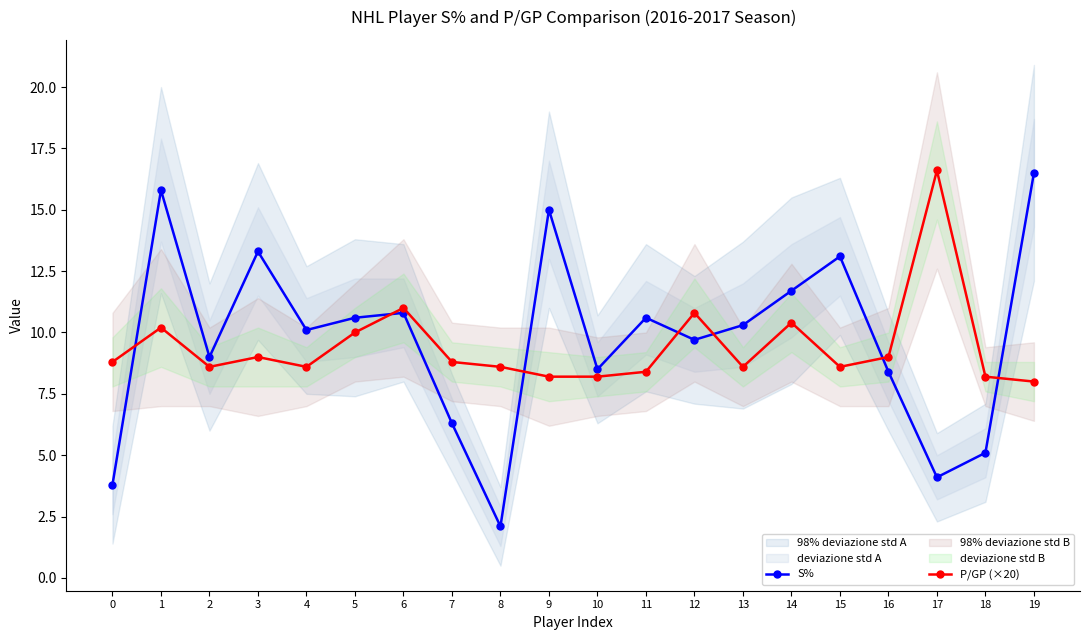

What is the difference between the S% values at 11 and 6?

0.2